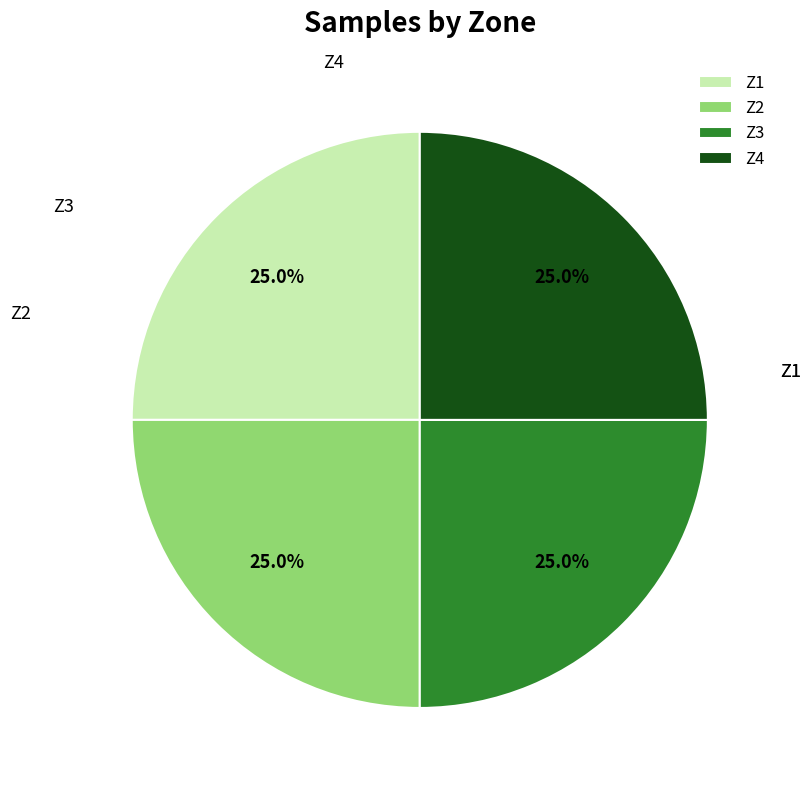

What is the ratio of the value at Z4 to the value at Z2?

1.0